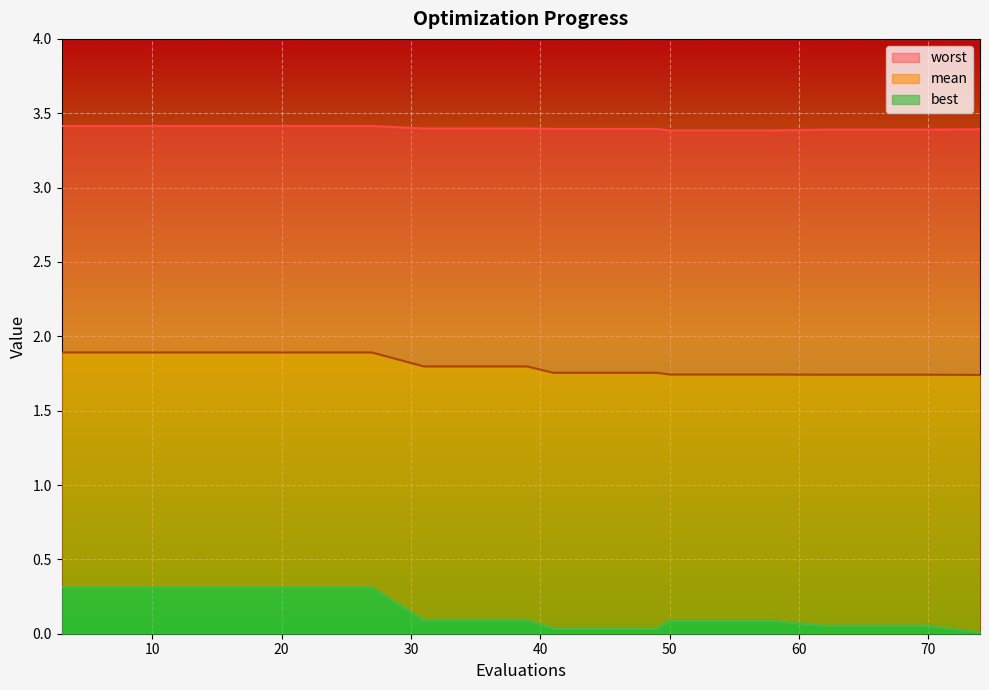

At which label does best reach its peak?

3